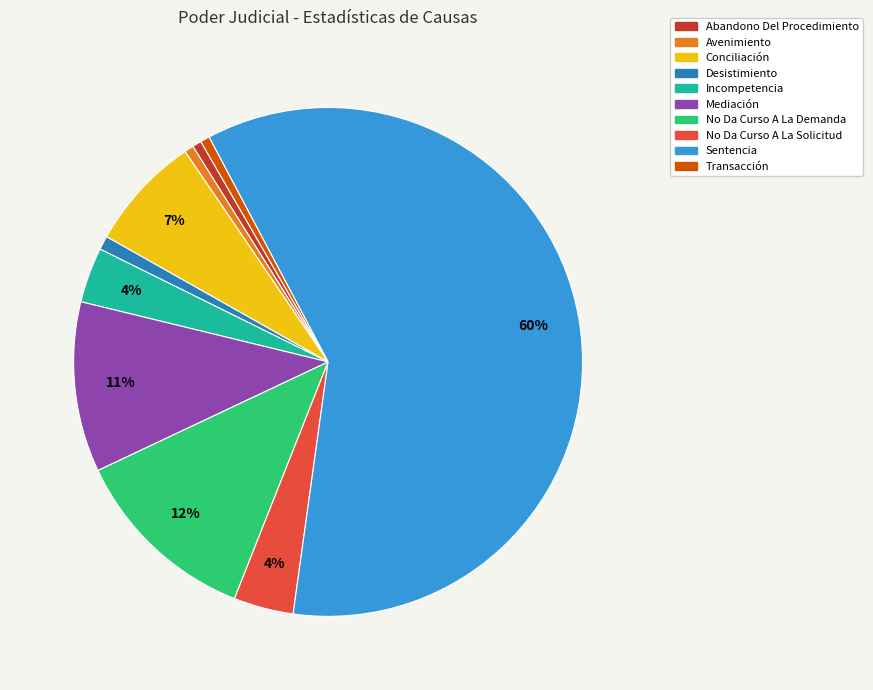

Is there a majority slice in this chart?

Yes